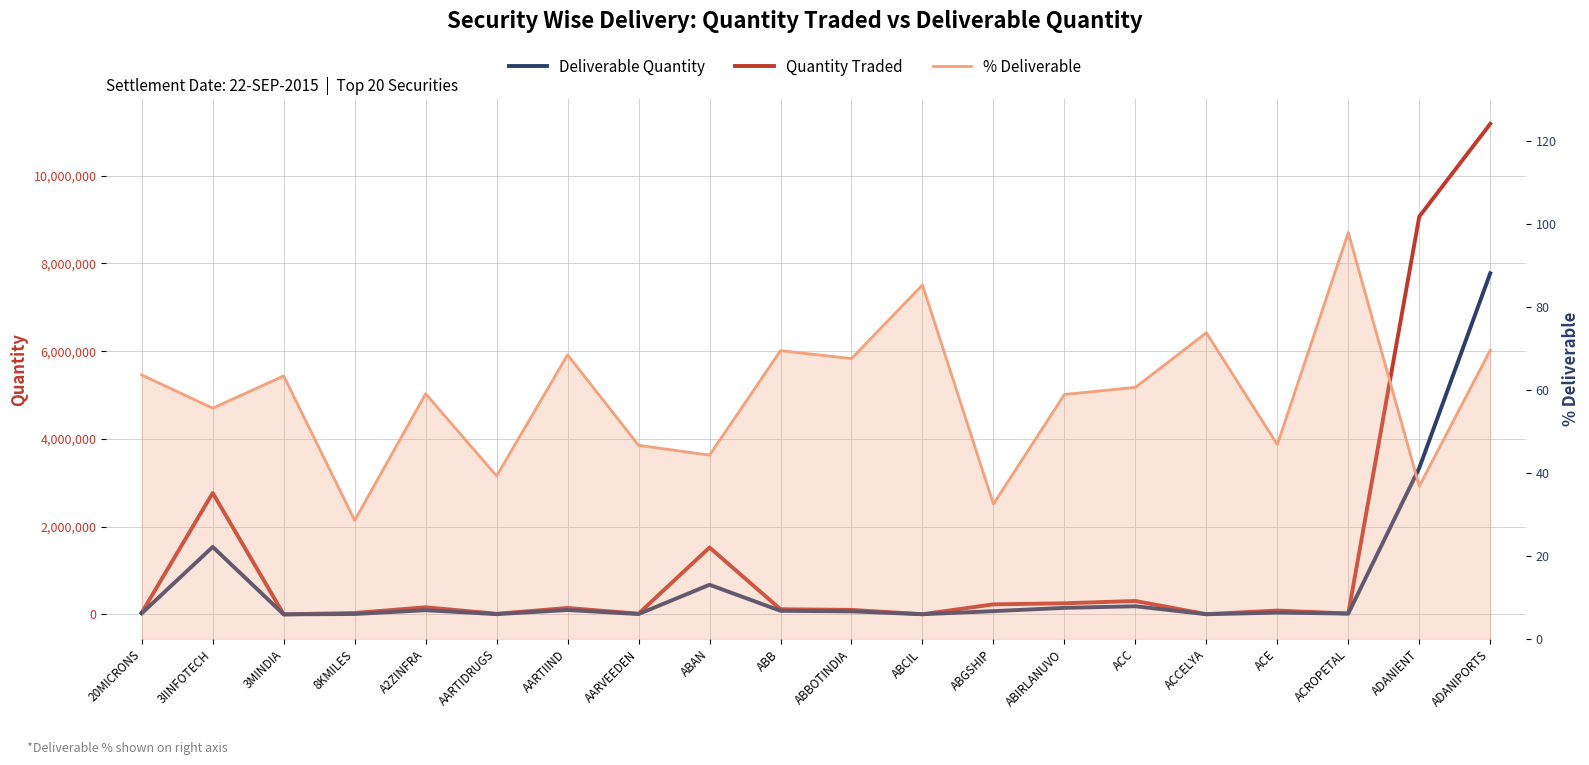

Does the chart display data point markers on the line(s)?

No